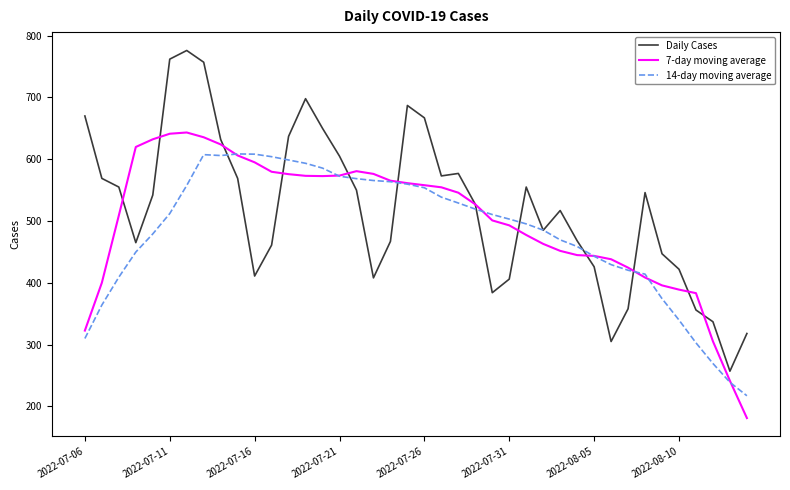

What is the smallest value displayed?

181.1